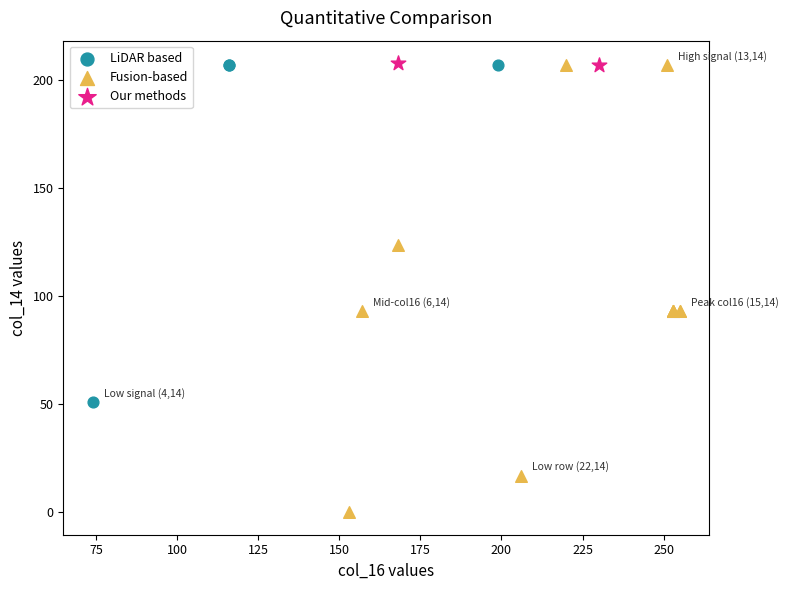

What are all the series names shown in the legend?

LiDAR based, Fusion-based, Our methods